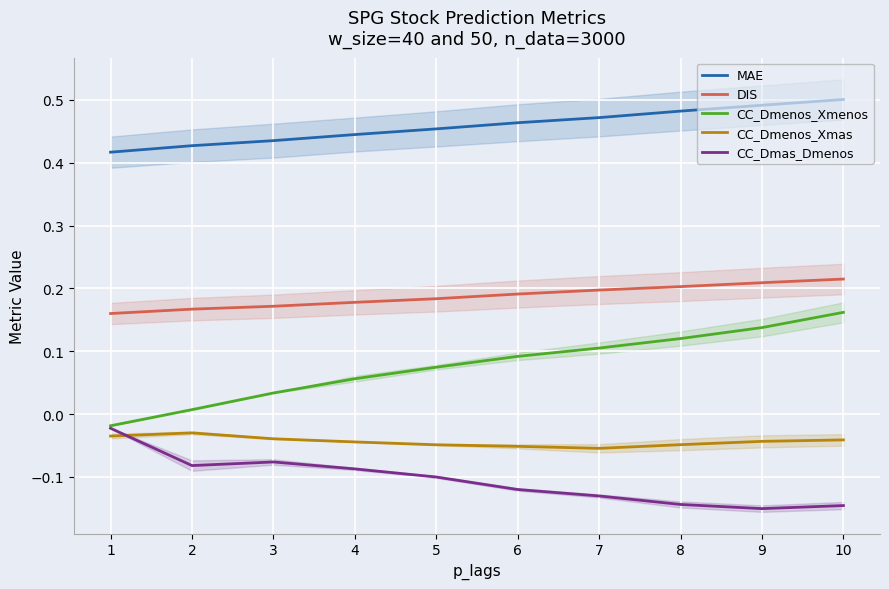

List the series in order of their peak value, lowest first.

CC_Dmenos_Xmas, CC_Dmas_Dmenos, CC_Dmenos_Xmenos, DIS, MAE